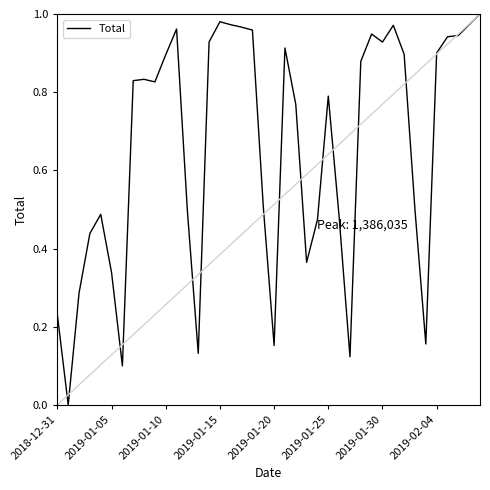

How many lines are shown in the chart?

1